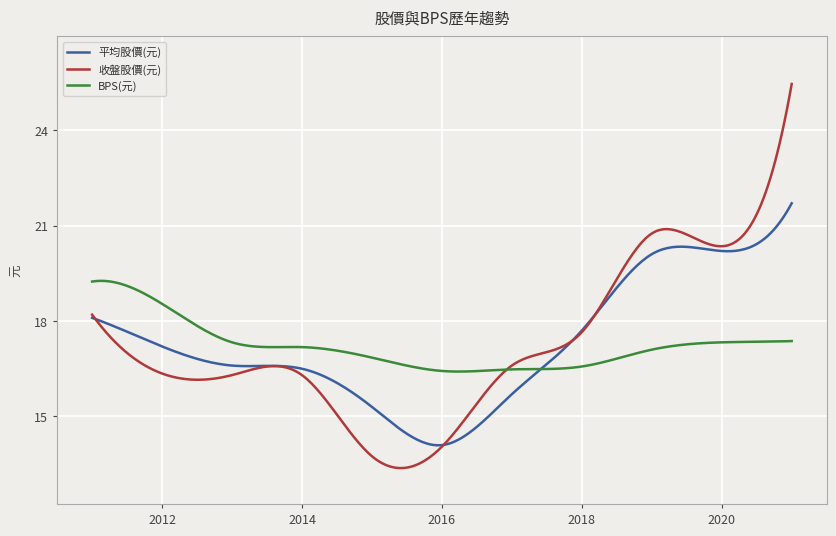

What are all the series names shown in the legend?

平均股價(元), 收盤股價(元), BPS(元)